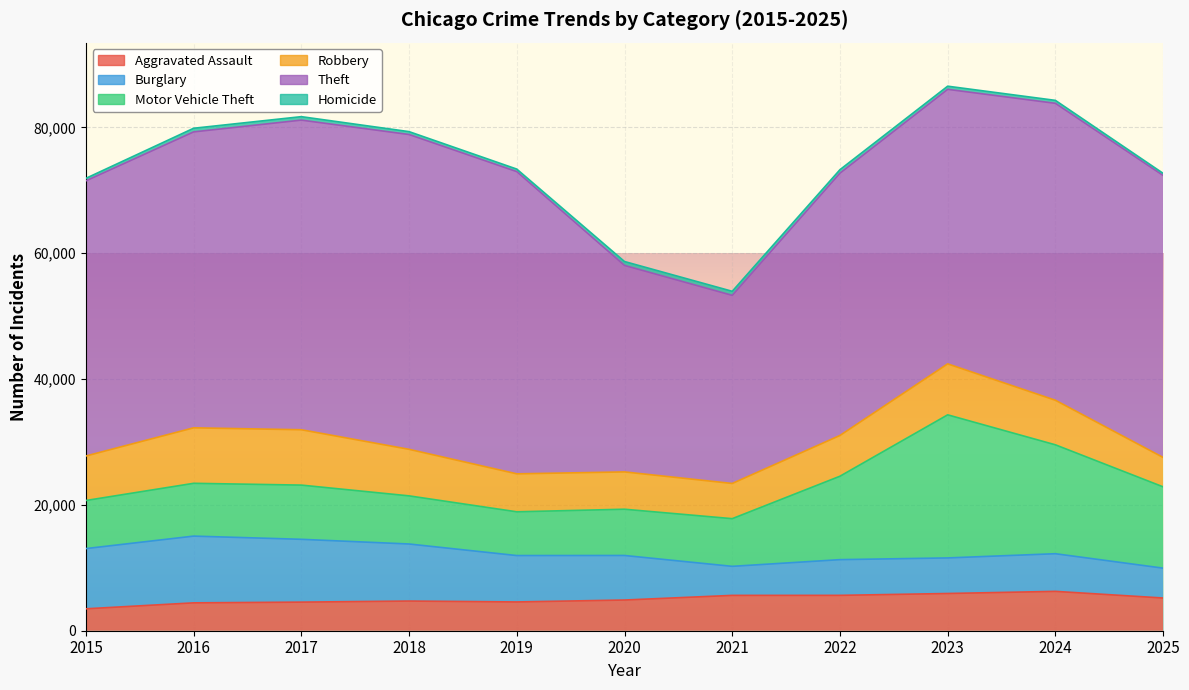

True or false: Homicide and Motor Vehicle Theft cross at least once.

False